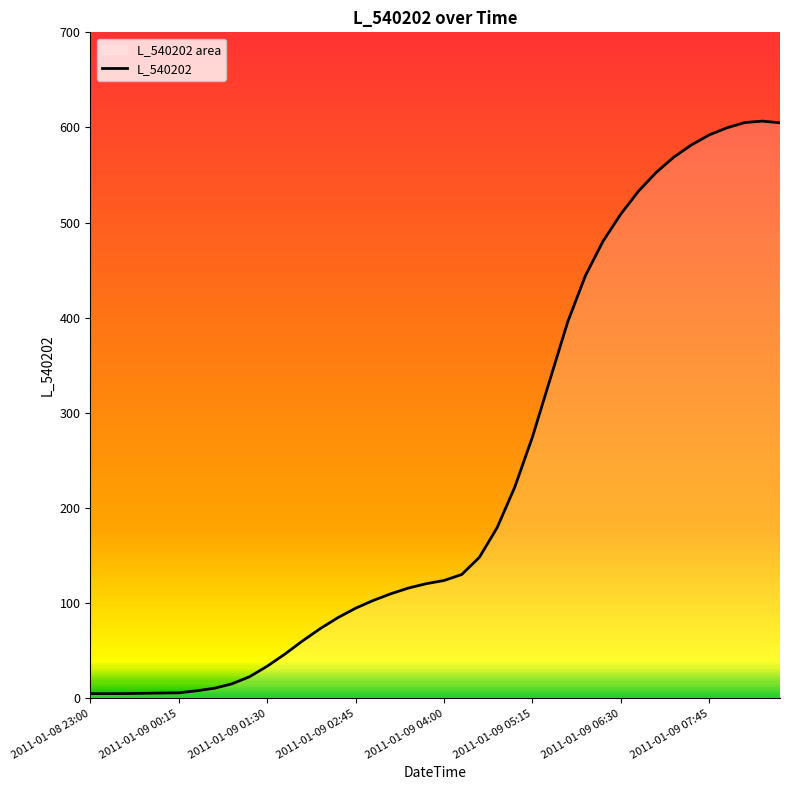

Which has a higher value, 15 or 19?

19